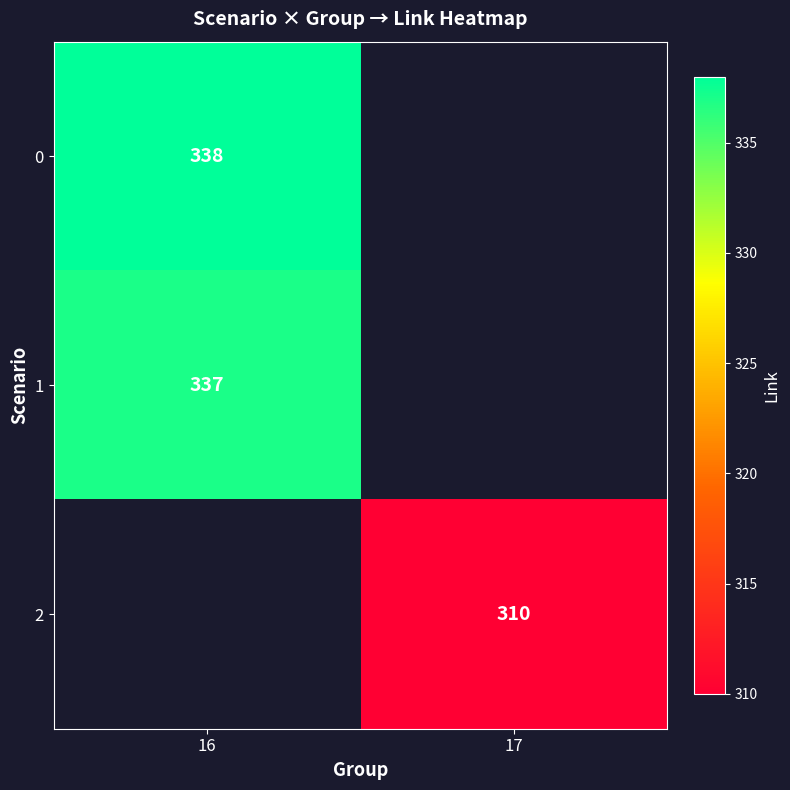

The value of 1 at 16 is 591. True or false?

False